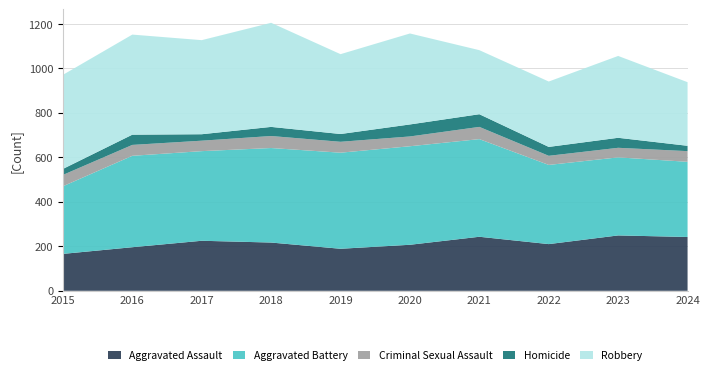

Reading left to right, what are all the values shown in this chart?

Aggravated Assault: 166	196	225	217	189	207	243	210	249	242
Aggravated Battery: 304	411	403	425	432	443	439	356	351	338
Criminal Sexual Assault: 51	49	47	54	49	44	55	41	43	48
Homicide: 27	46	29	41	35	54	57	40	45	24
Robbery: 423	450	423	468	359	409	288	294	368	286